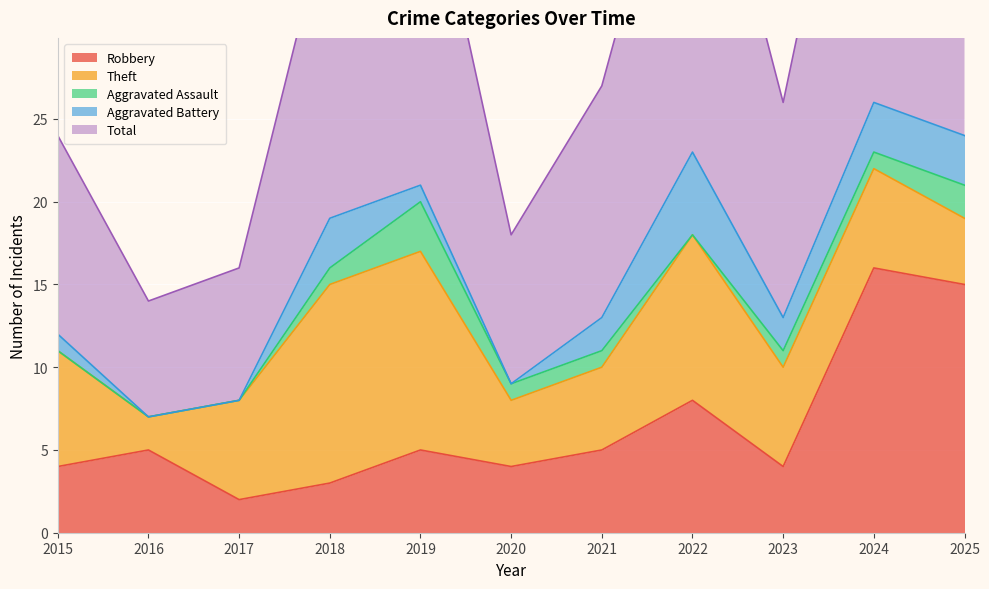

Is it true that Robbery equals 2 at 2020?

False